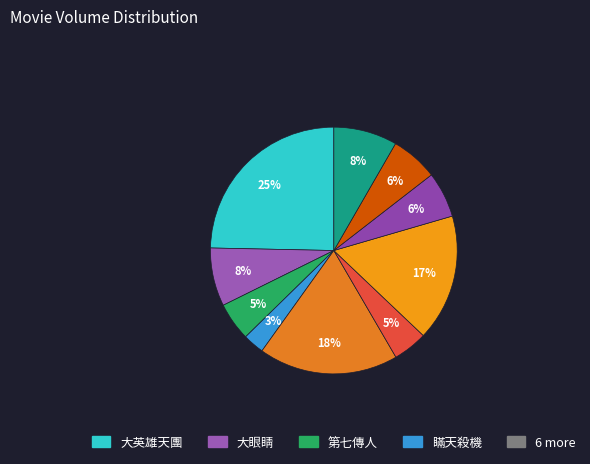

How many segments does this pie chart have?

10